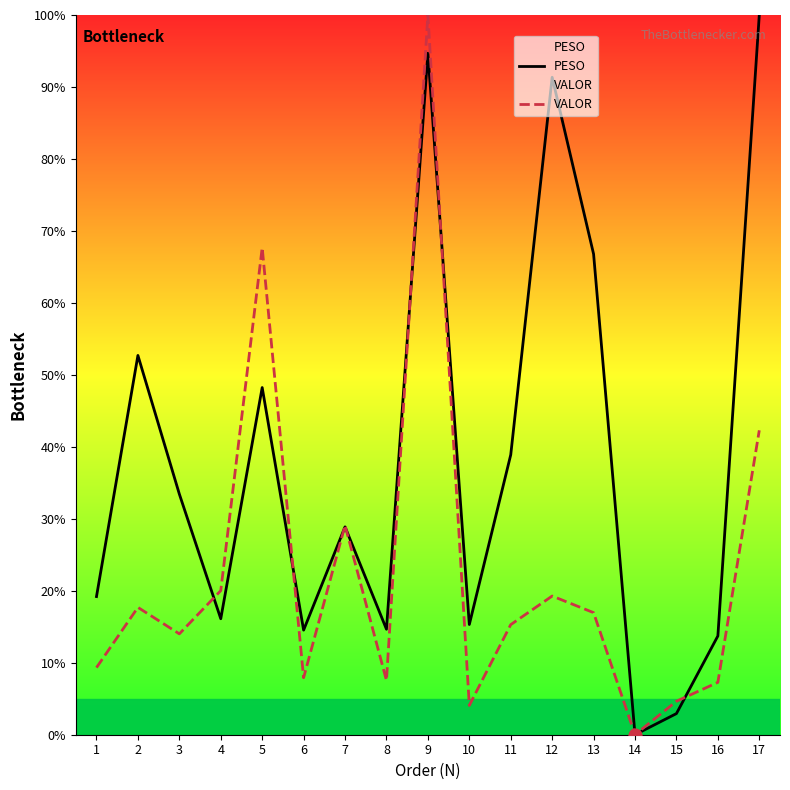

At how many categories does at least one series exceed 90?

3